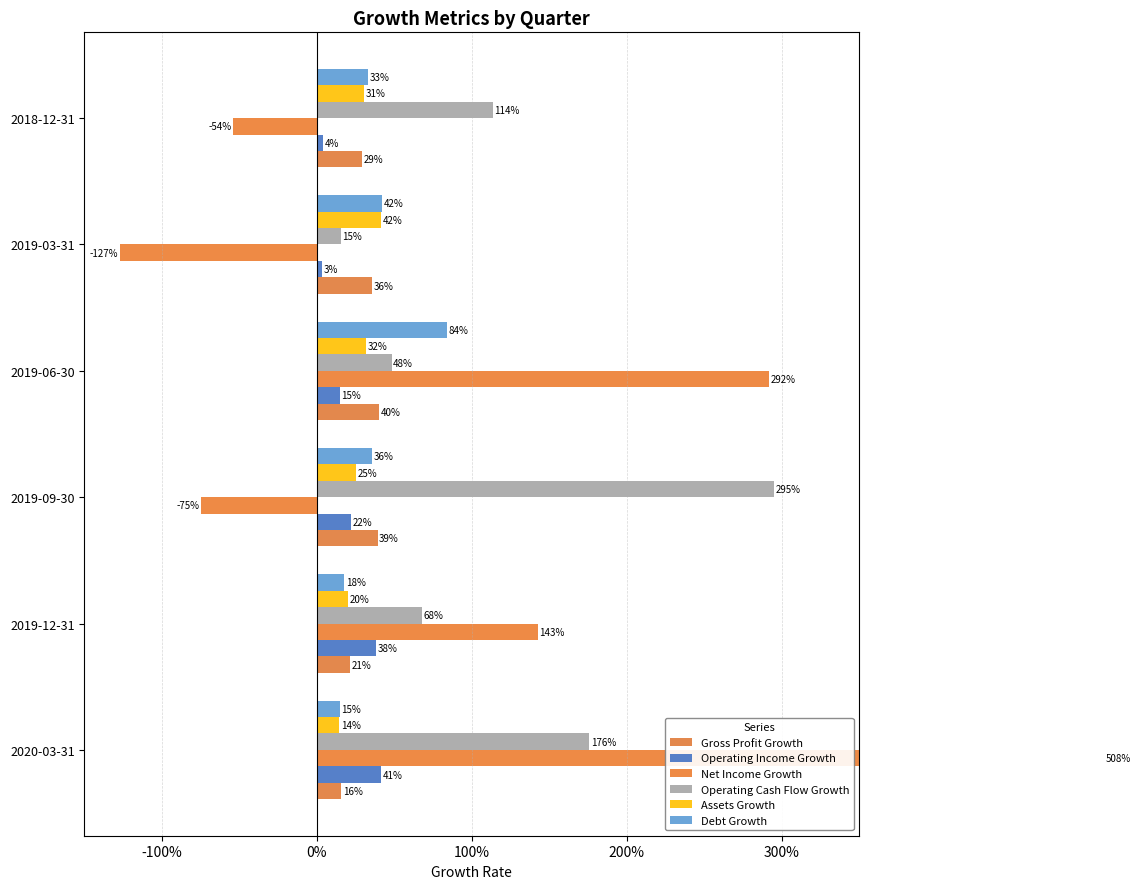

What position from the right is 2019-06-30?

3